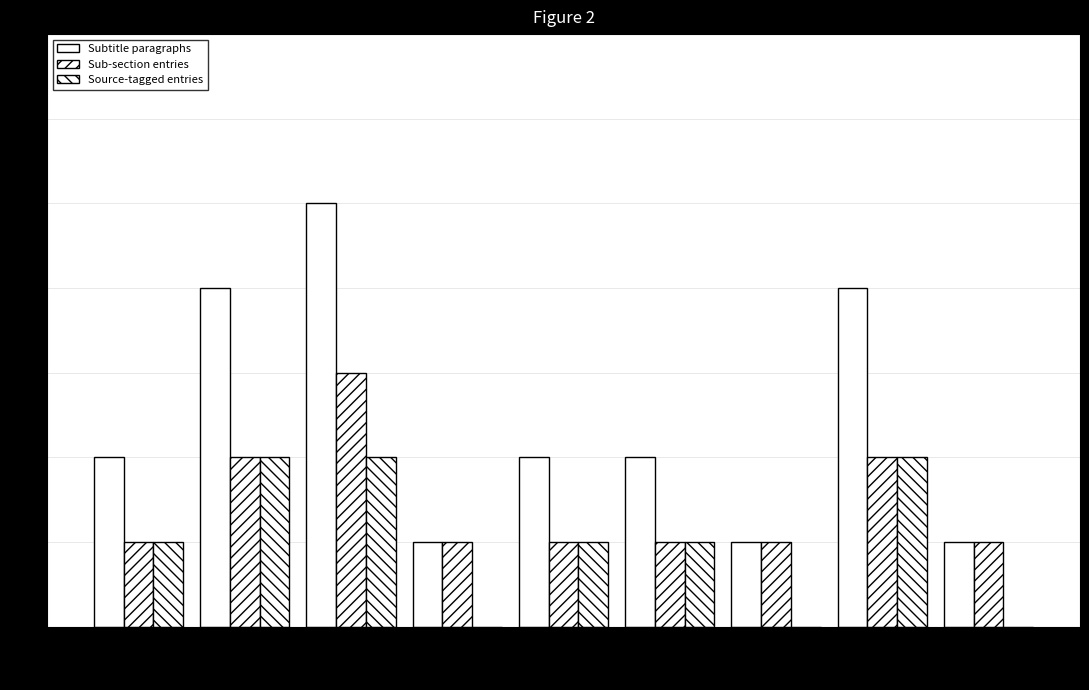

Rank the series by their average value, from lowest to highest.

Source-tagged entries, Sub-section entries, Subtitle paragraphs